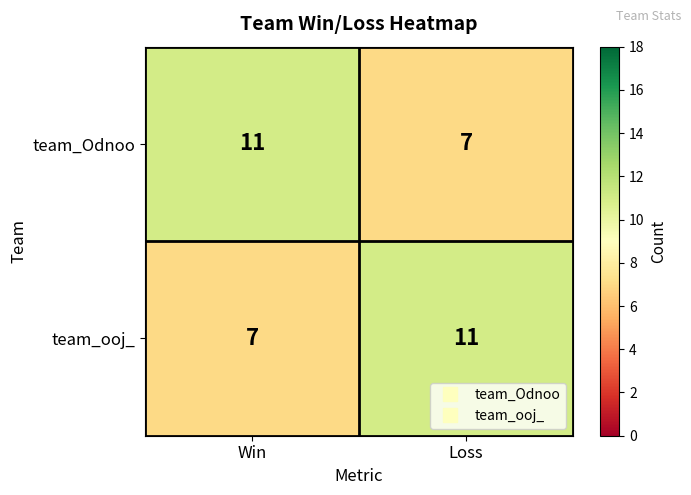

The value of team_ooj_ at Win is 7. True or false?

True